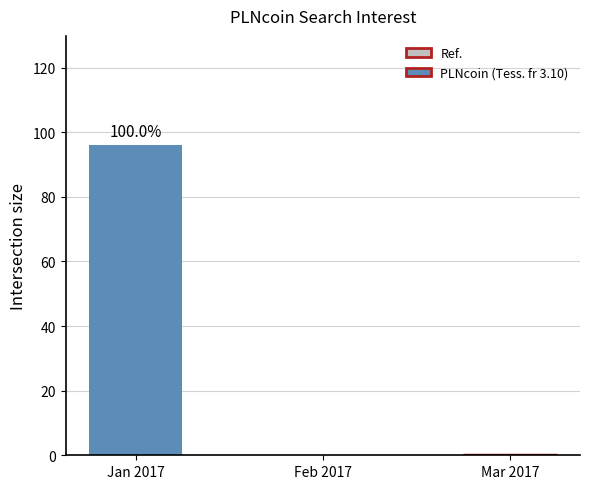

How many distinct data groups are displayed?

1